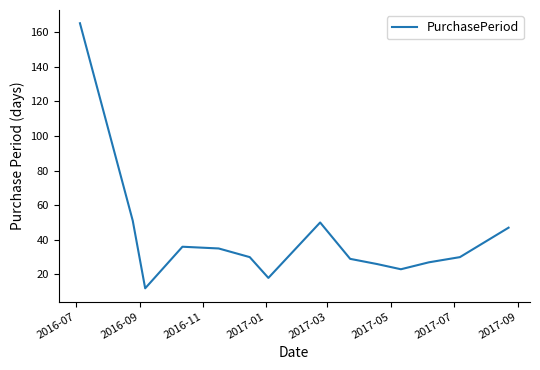

What is the difference between the maximum and minimum values?

153